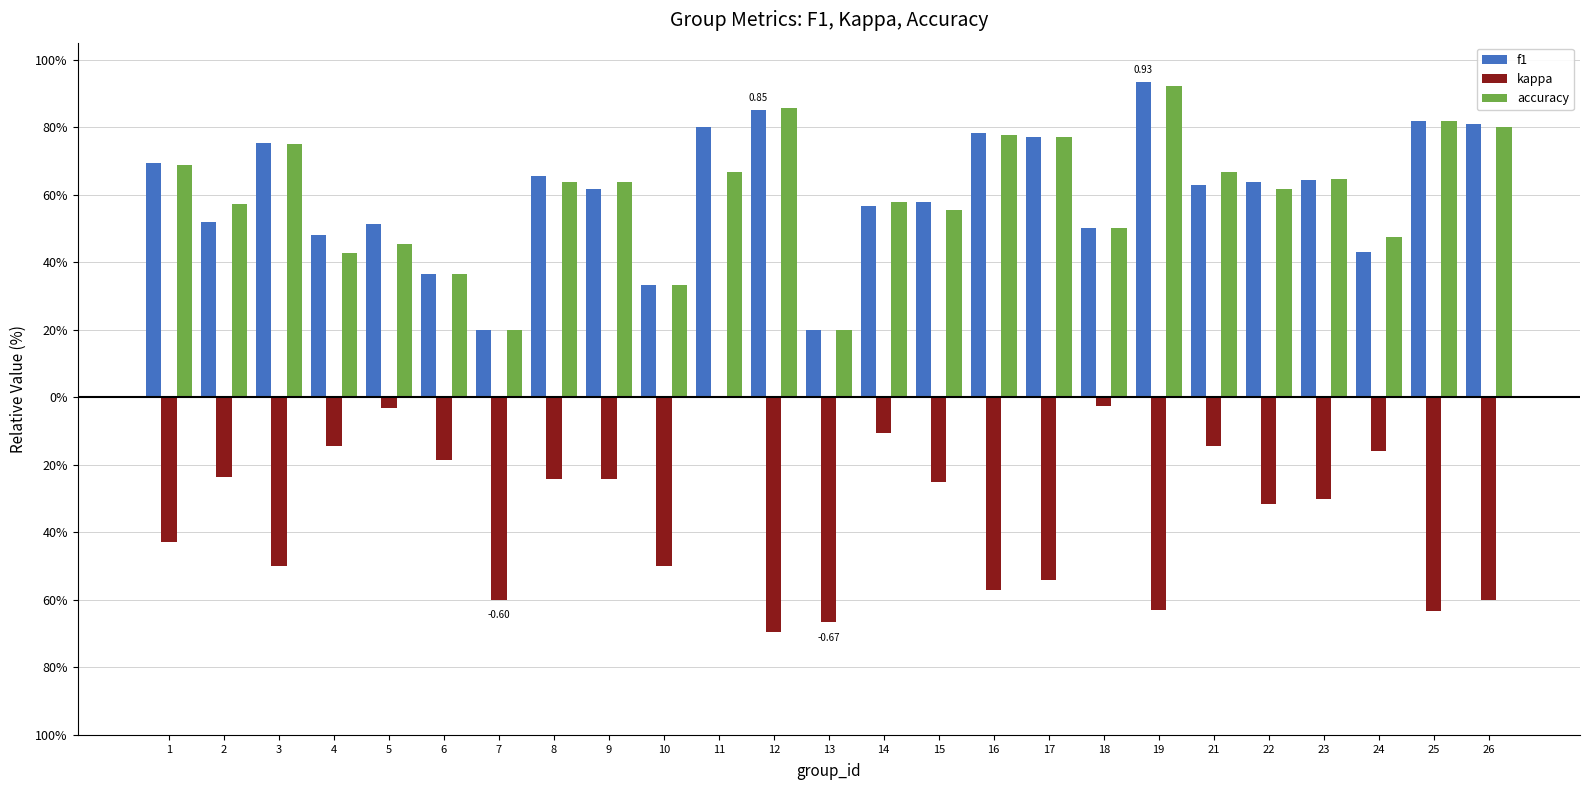

Rank the categories by kappa value from highest to lowest.

11, 18, 5, 14, 4, 21, 24, 6, 2, 8, 9, 15, 23, 22, 1, 3, 10, 17, 16, 7, 26, 19, 25, 13, 12